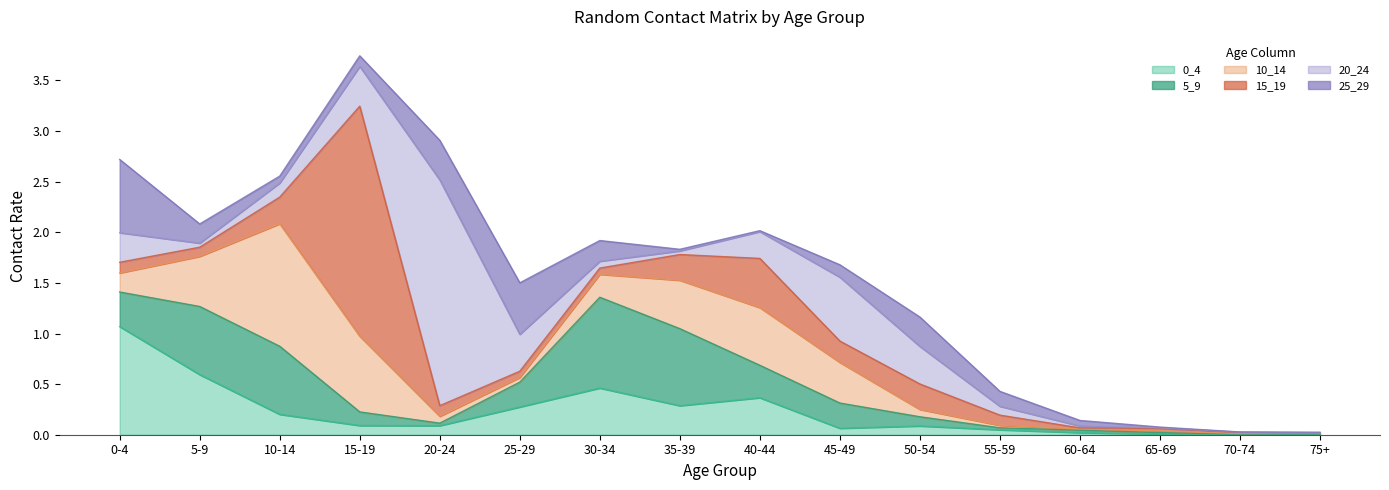

After their last crossing, which series has the higher values: 5_9 or 25_29?

25_29